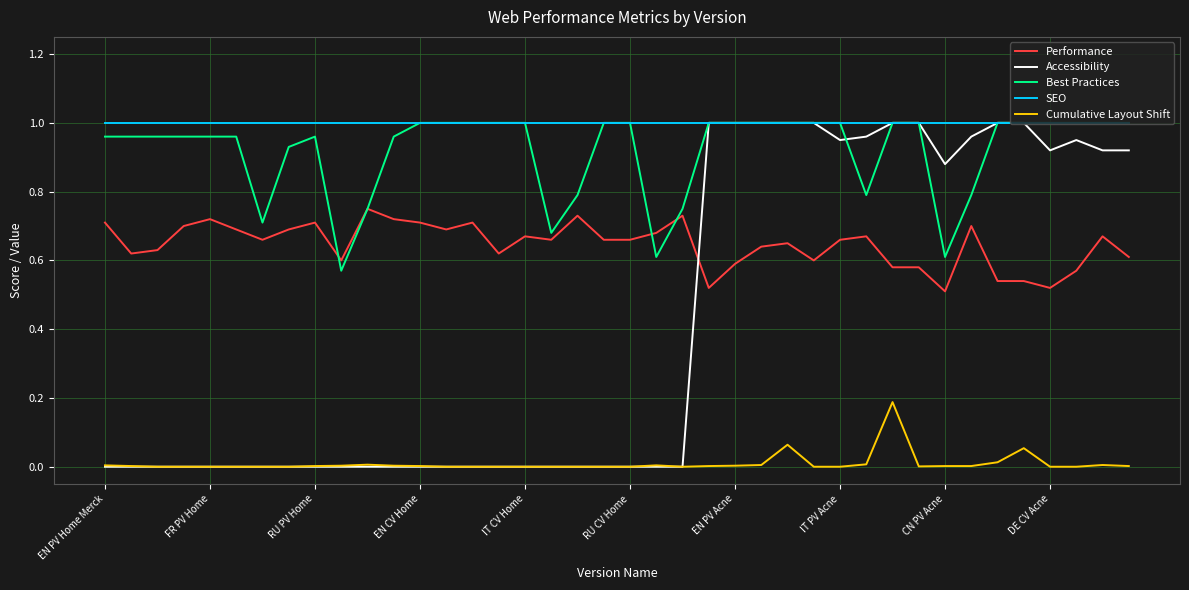

True or false: Cumulative Layout Shift and Best Practices cross at least once.

False